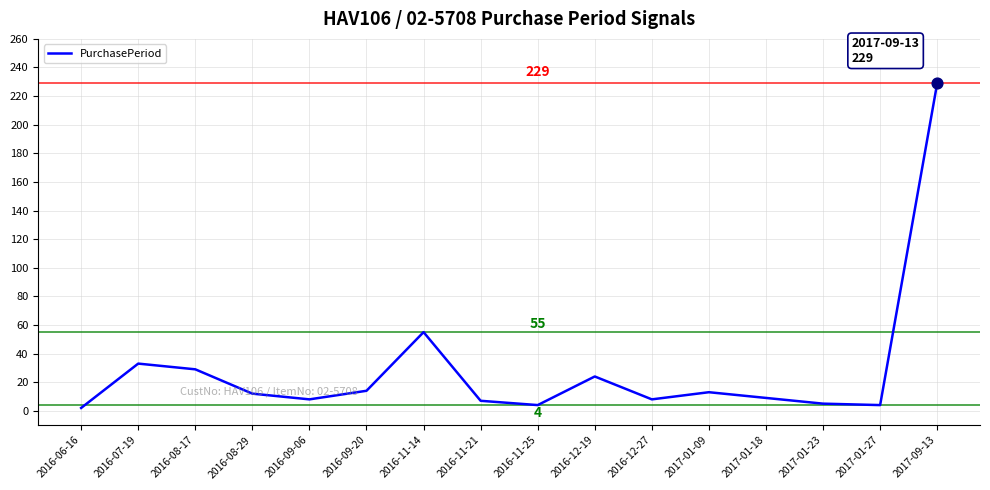

What is the change in value from 2016-09-06 to 2017-01-09?

+5